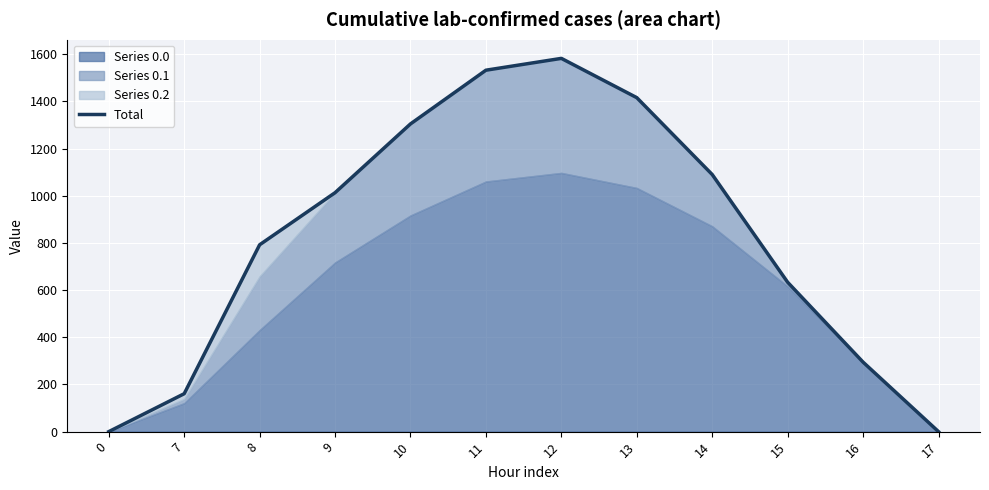

At which label does the data first exceed 1012?

9